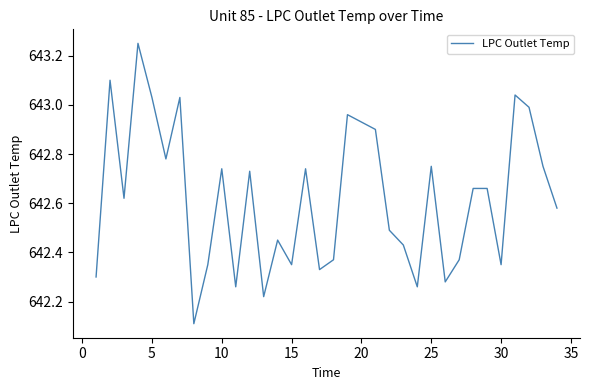

What is the minimum value shown in the chart?

642.1